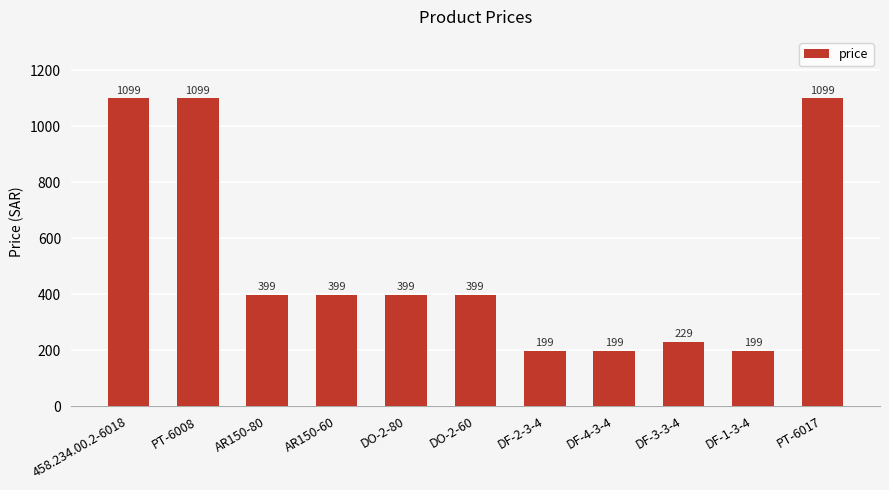

What is the smallest value displayed?

199